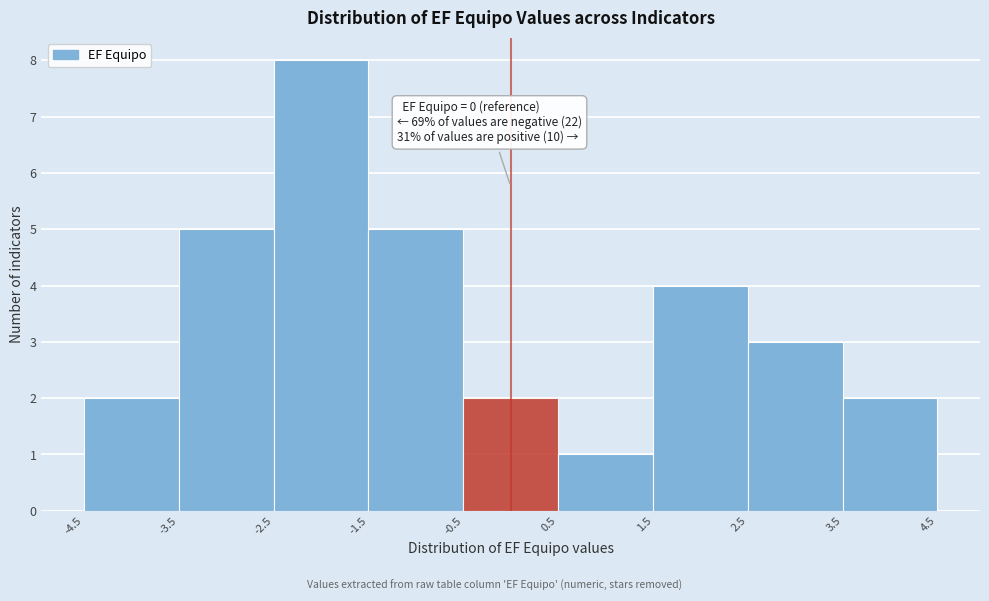

Over which range of the x-axis is the bar tallest?

-2.5 to -1.5